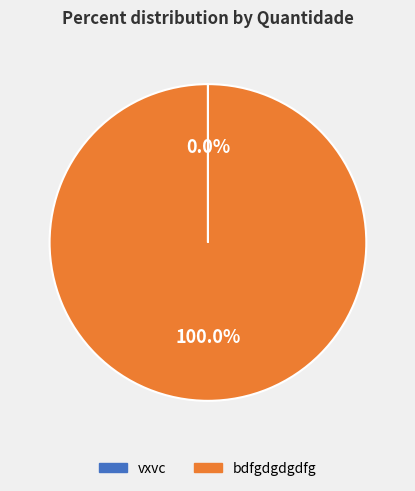

Which category has the biggest portion of the pie?

bdfgdgdgdfg